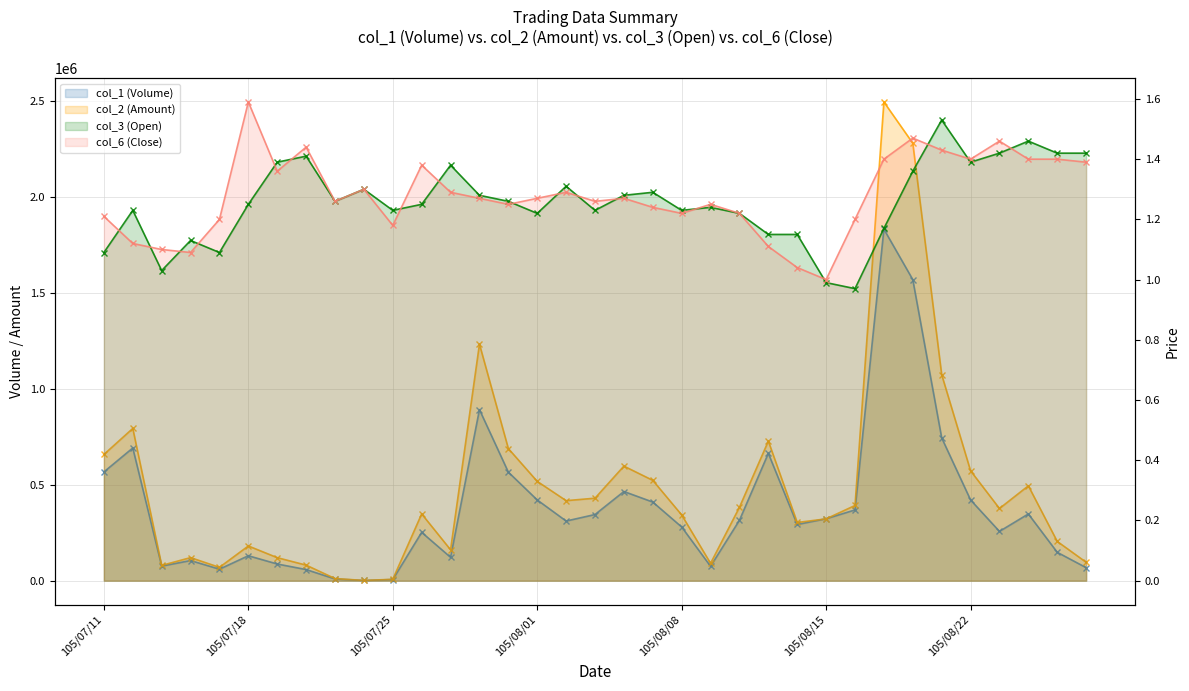

How many lines are shown in the chart?

4